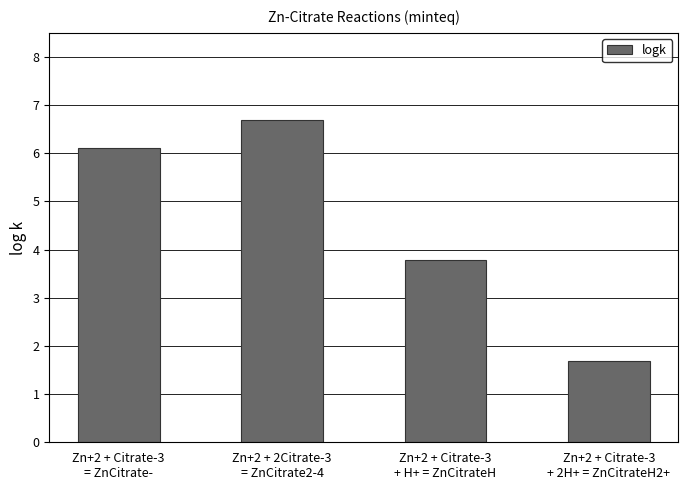

Rank the categories by value from lowest to highest.

Zn+2 + Citrate-3
+ 2H+ = ZnCitrateH2+, Zn+2 + Citrate-3
+ H+ = ZnCitrateH, Zn+2 + Citrate-3
= ZnCitrate-, Zn+2 + 2Citrate-3
= ZnCitrate2-4